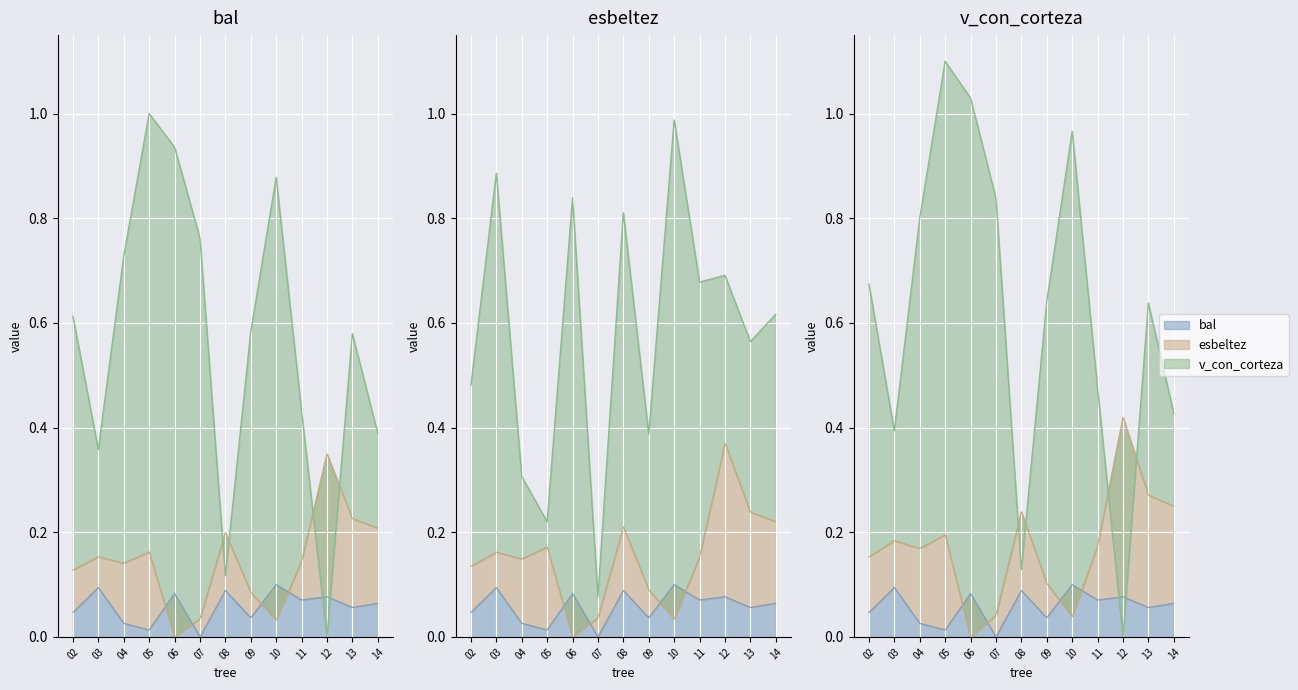

In esbeltez, how many points are lower than both neighbors (excluding endpoints)?

3